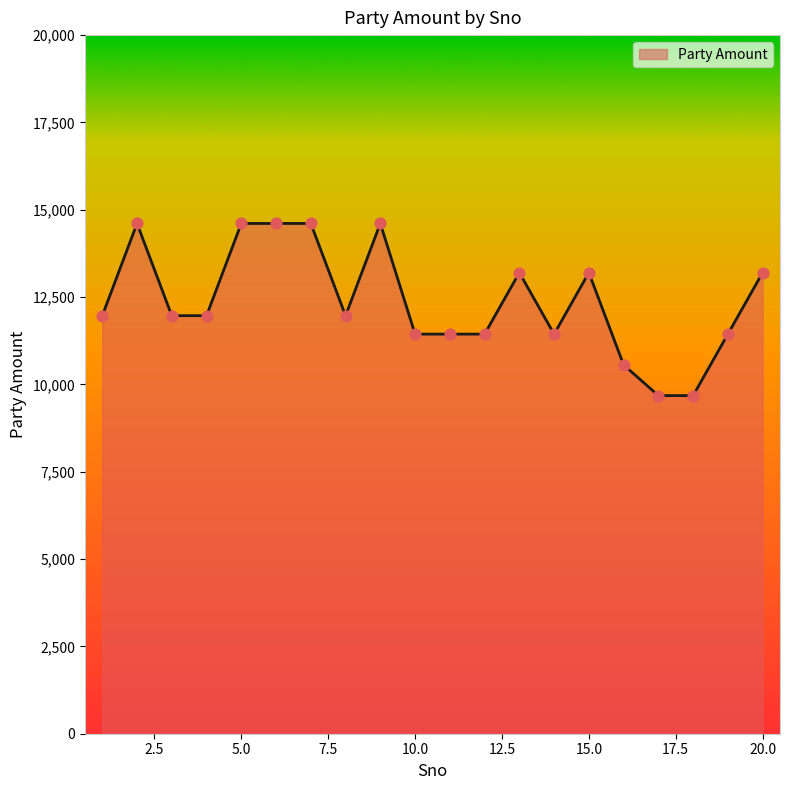

What is the greatest value displayed?

14608